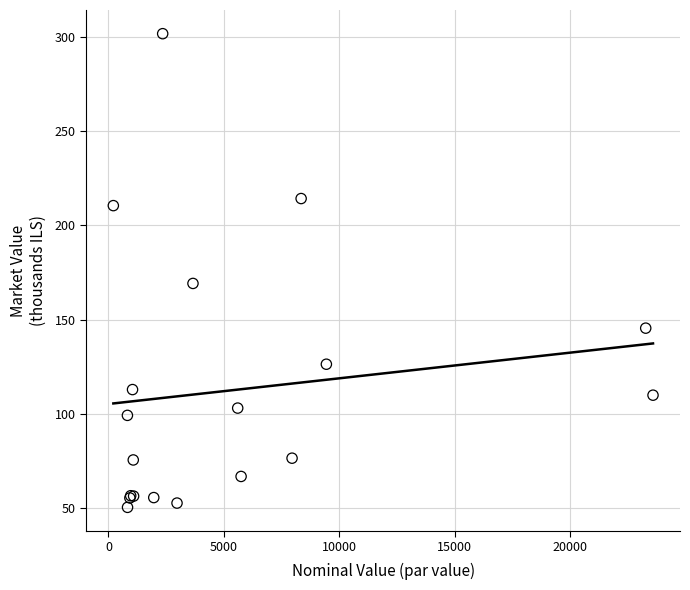

What Y value in the scatter plot is closest to 176?

169.2